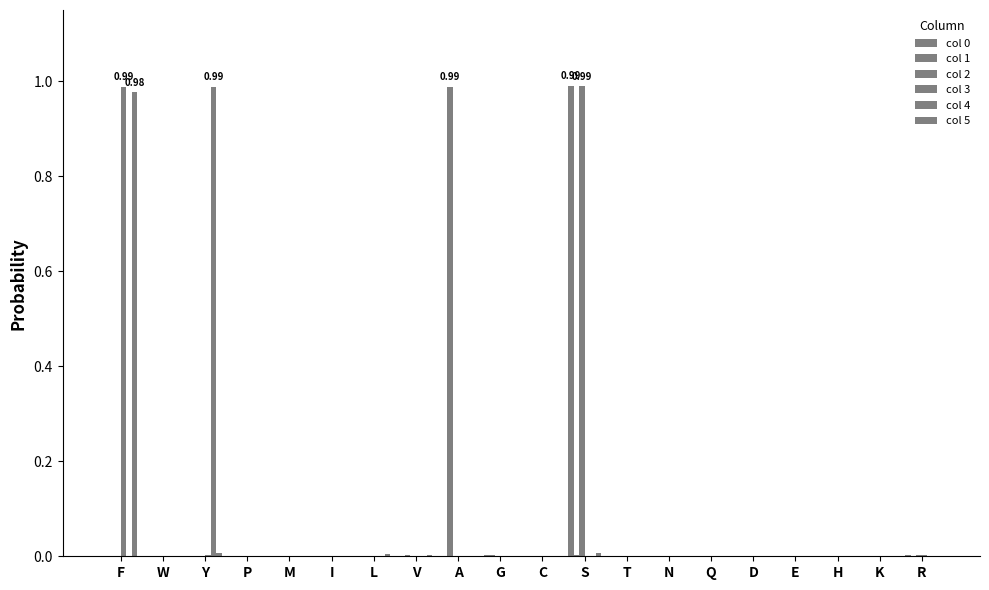

Are the bars horizontal?

No